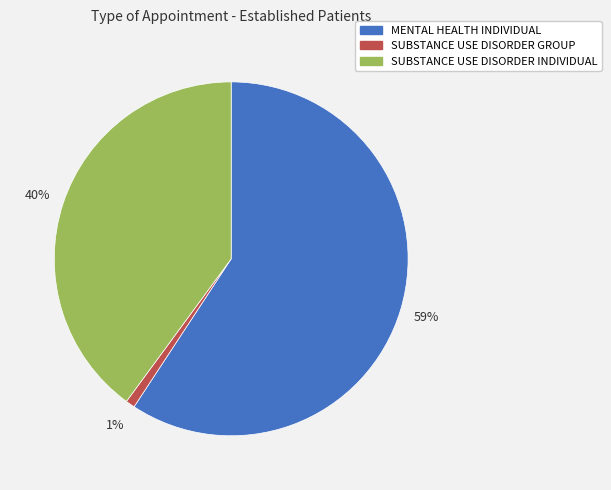

How many slices are in this pie chart?

3